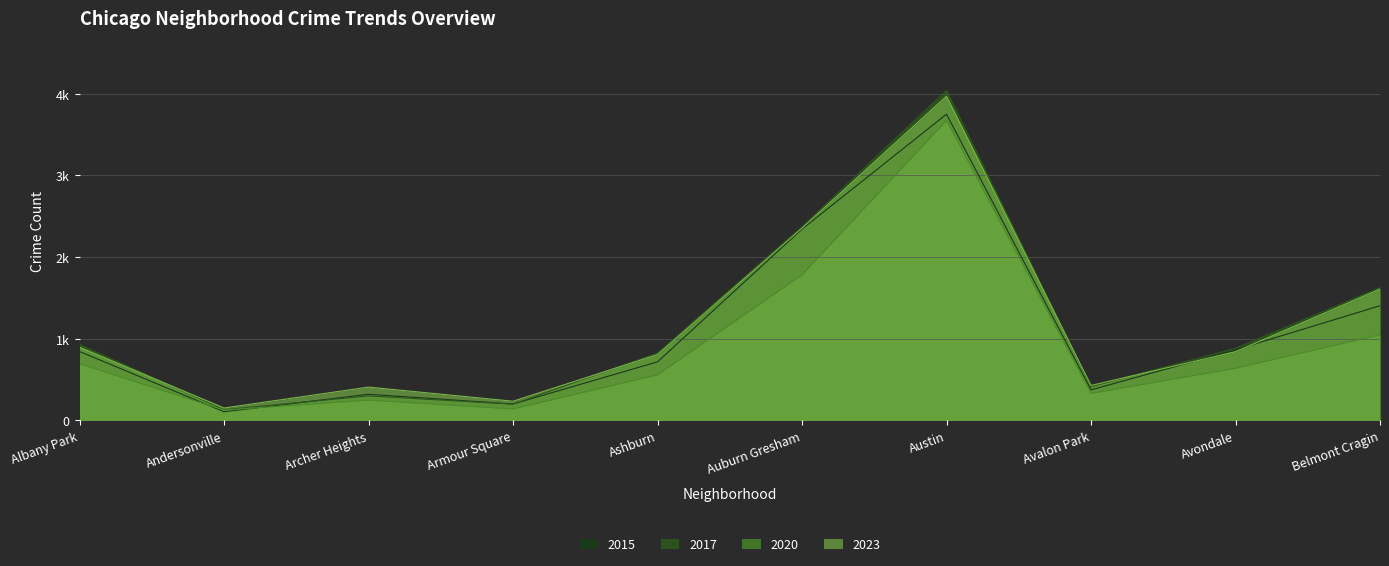

Reading right to left, what are all the values shown in this chart?

2015: 1404	864	374	3749	2342	717	201	320	106	844
2017: 1627	883	413	4042	2370	825	199	300	132	930
2020: 1049	639	331	3673	1783	559	141	249	127	694
2023: 1608	841	428	3968	2354	806	235	408	152	896